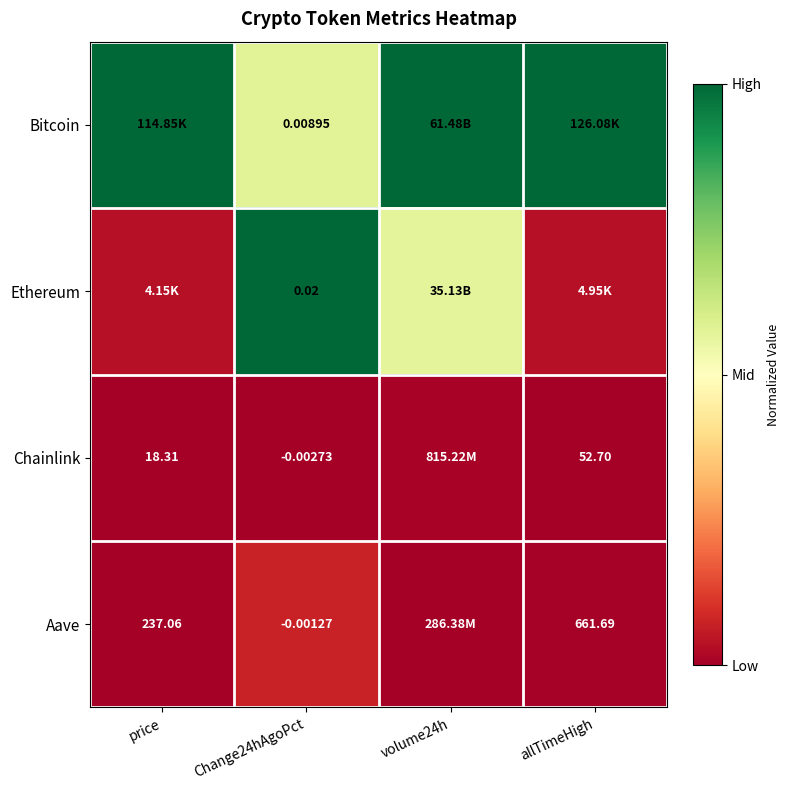

Is the value of Bitcoin at Change24hAgoPct greater than the value of Aave at price?

No